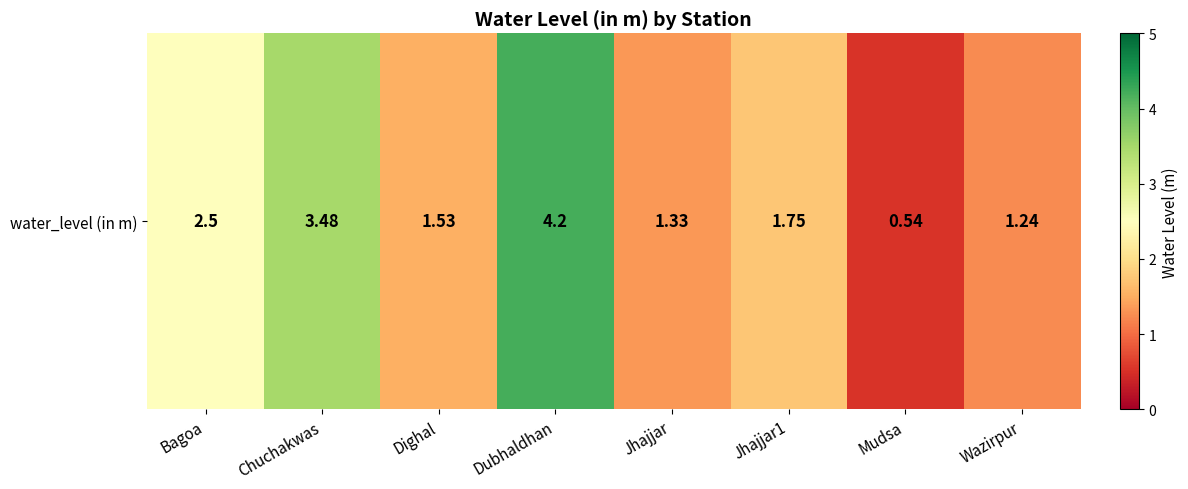

What is the ratio of the value at Dubhaldhan to the value at Jhajjar?

3.2